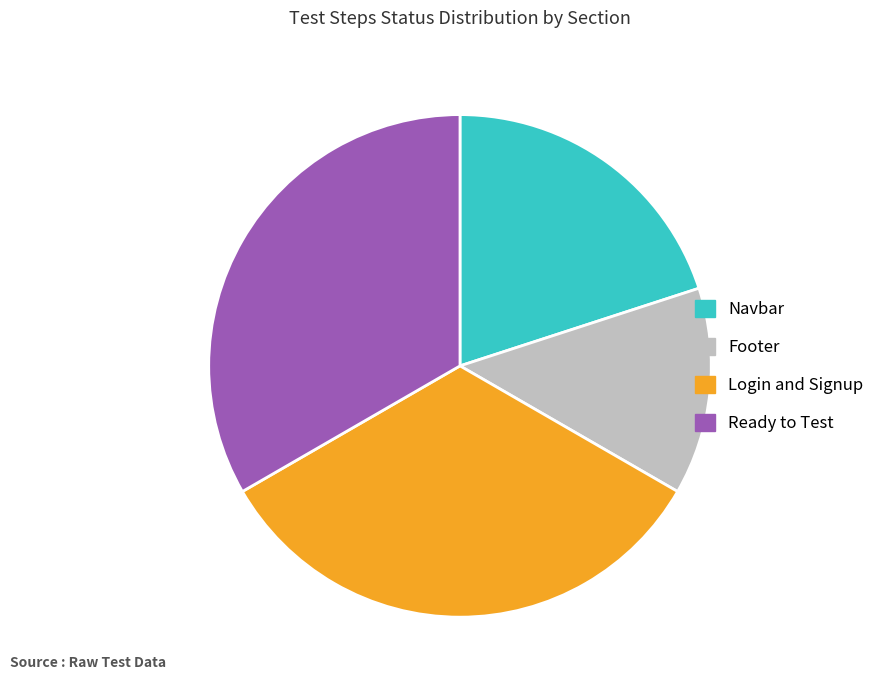

Is there any slice that represents more than half of the pie?

No